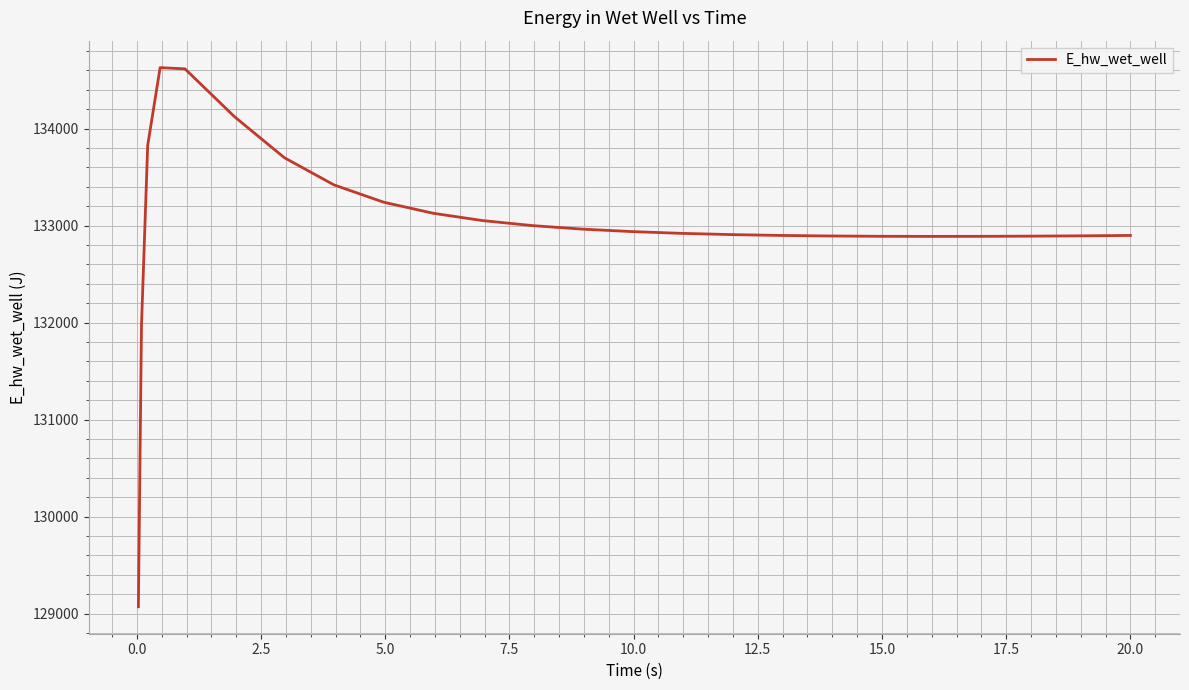

What is the greatest value displayed?

134628.3